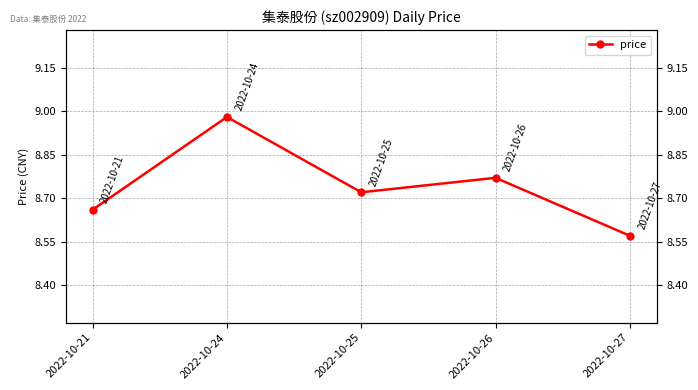

The chart shows a value of 11.5 at 2022-10-26. True or false?

False